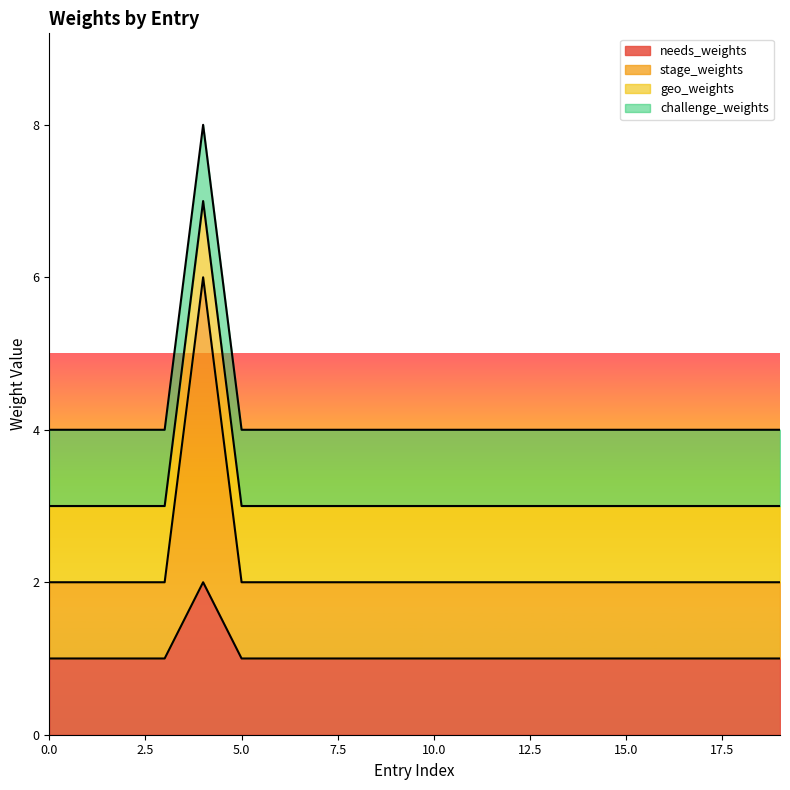

The value of needs_weights at 7 is 1. True or false?

True